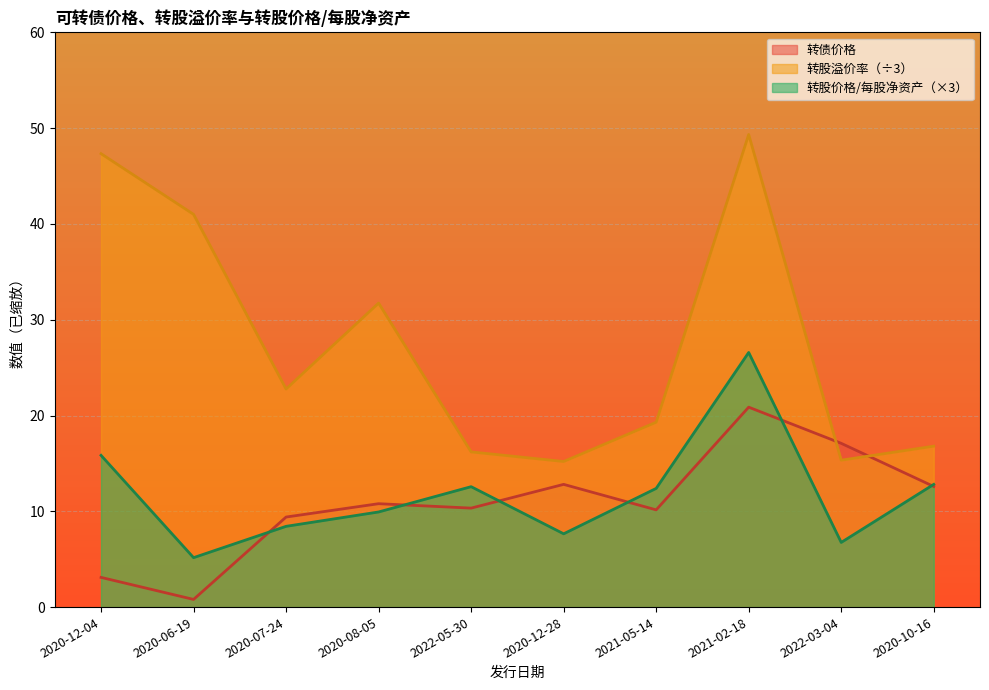

The value of 转债价格 at 2021-05-14 is 4.0. True or false?

False